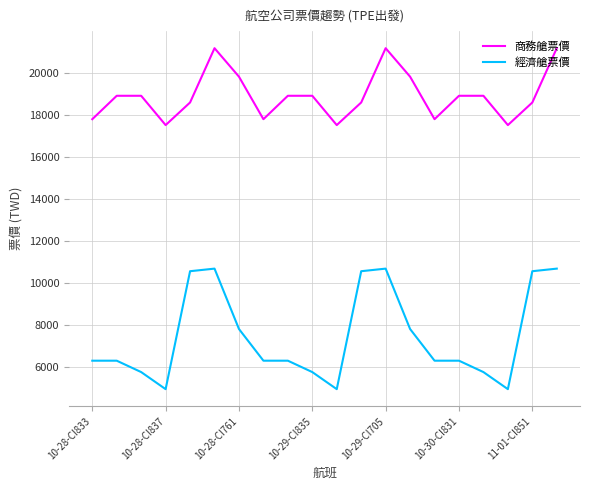

Rank the series by their average value, from highest to lowest.

商務艙票價, 經濟艙票價